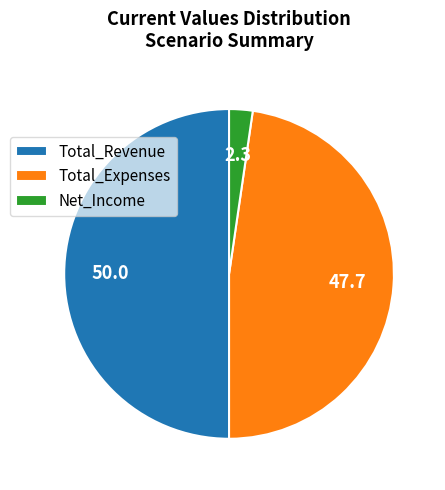

Approximately how many times larger is the value at Total_Expenses compared to Total_Revenue?

1.0